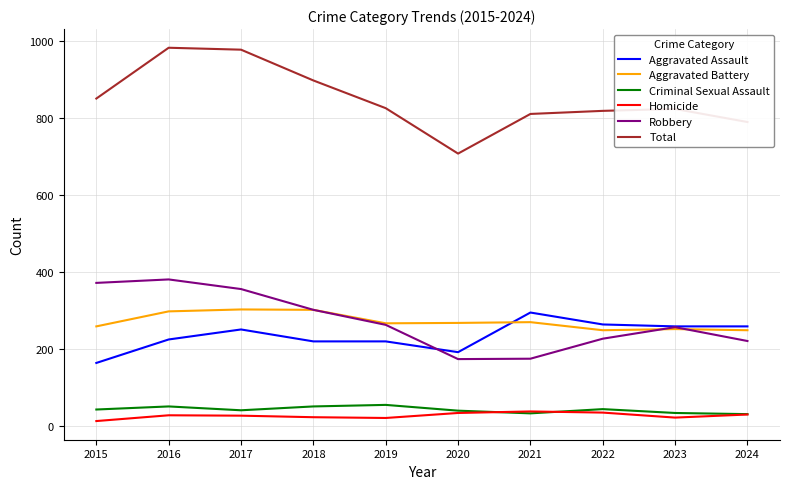

True or false: Criminal Sexual Assault and Aggravated Battery cross at least once.

False